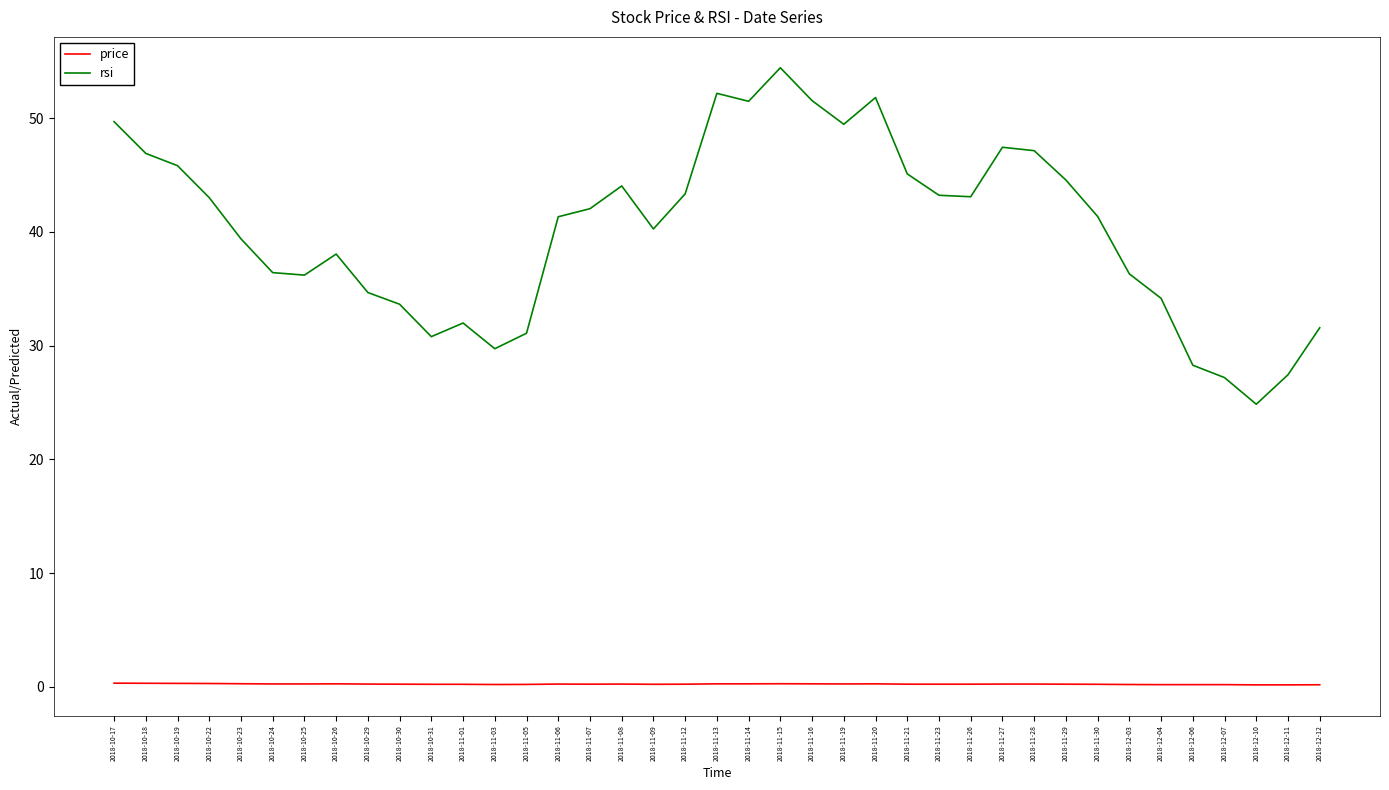

What is the sum of all price values?

9.2